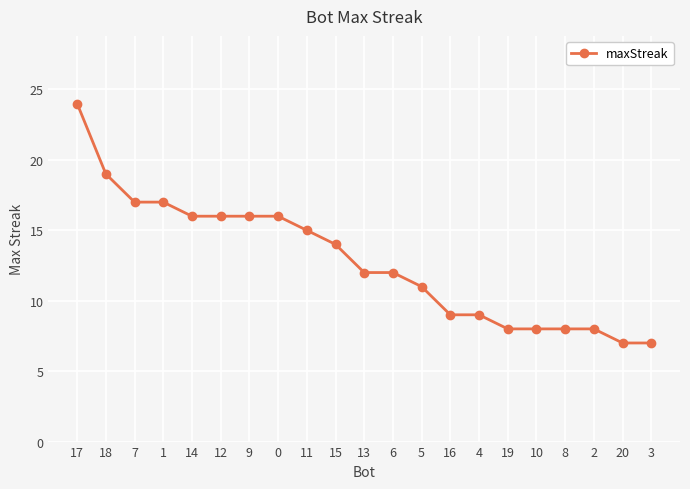

How many lines are shown in the chart?

1